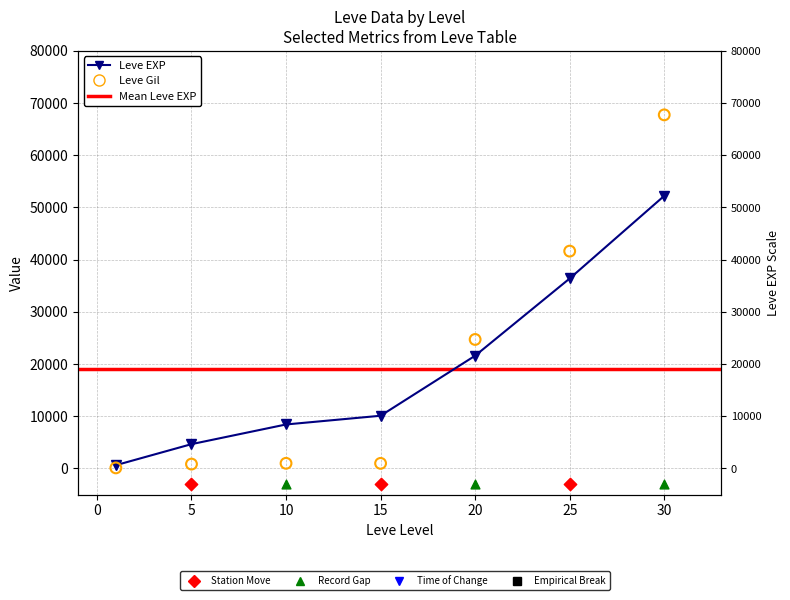

Is the value of Leve Gil at 15 greater than the value of Leve EXP at 20?

No